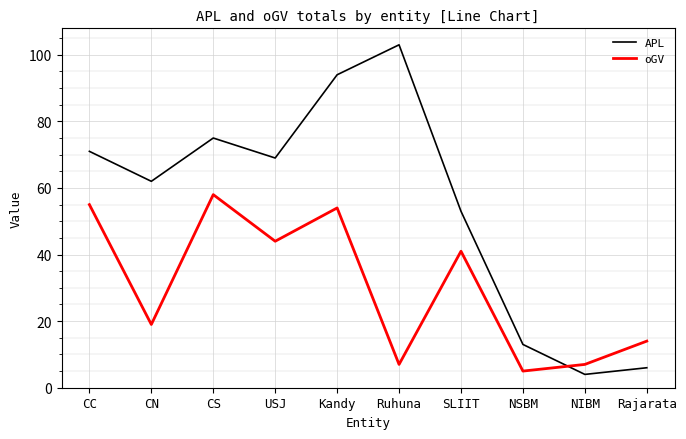

Where do APL and oGV first cross each other?

NSBM and NIBM